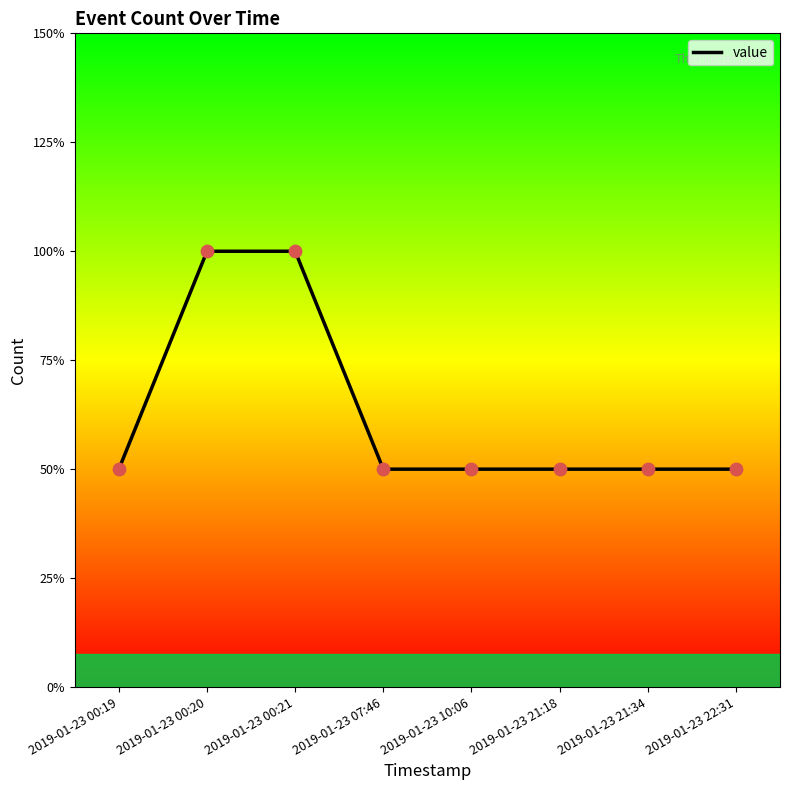

Approximately how many times larger is the value at 2019-01-23 00:20 compared to 2019-01-23 07:46?

2.0